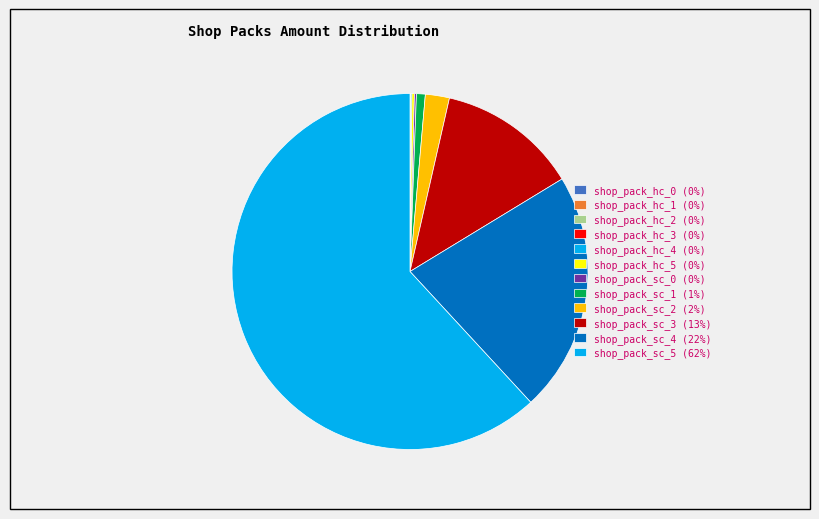

Approximately how many times larger is the value at shop_pack_sc_0 compared to shop_pack_hc_0?

100.0